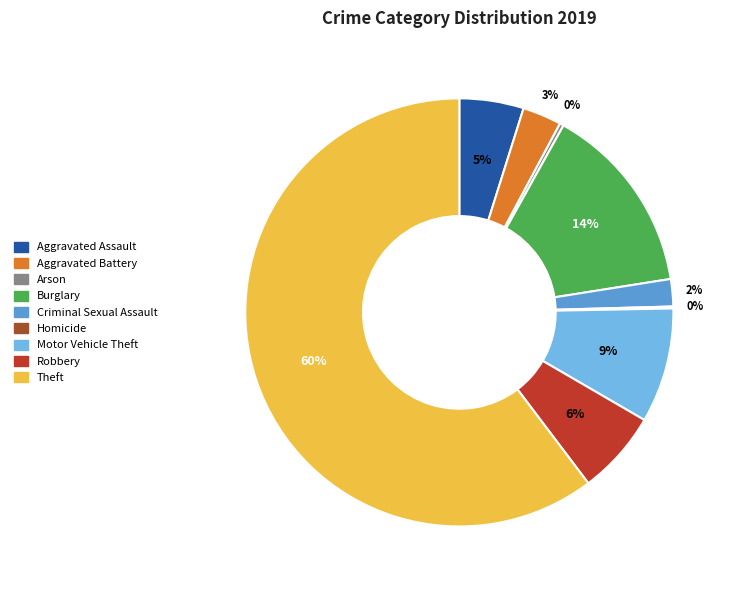

Combined, do Aggravated Assault and Motor Vehicle Theft account for over 50%?

No